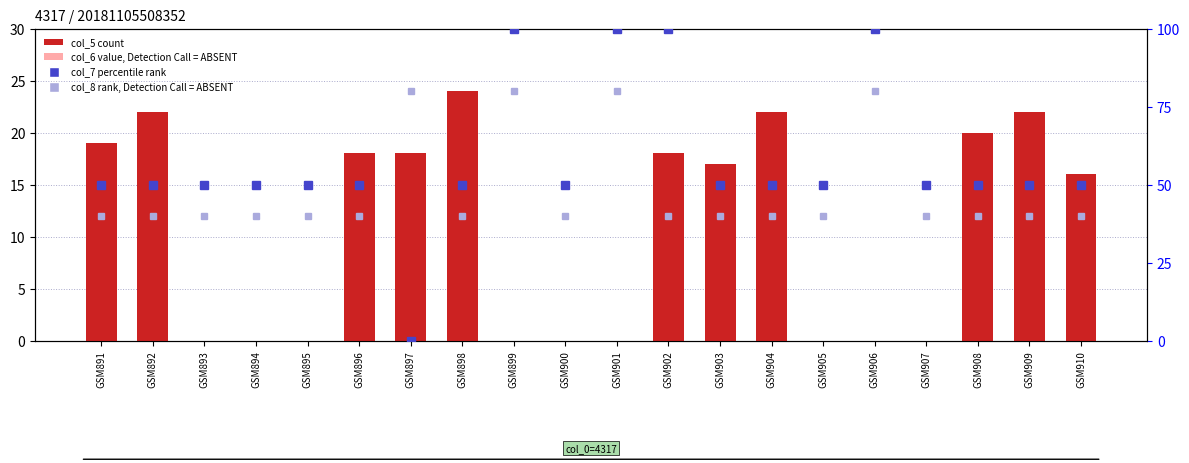

Rank the series by their average value, from highest to lowest.

col_7 (percentile rank), col_8 (rank, ABSENT), col_5 (count), col_6 (value)